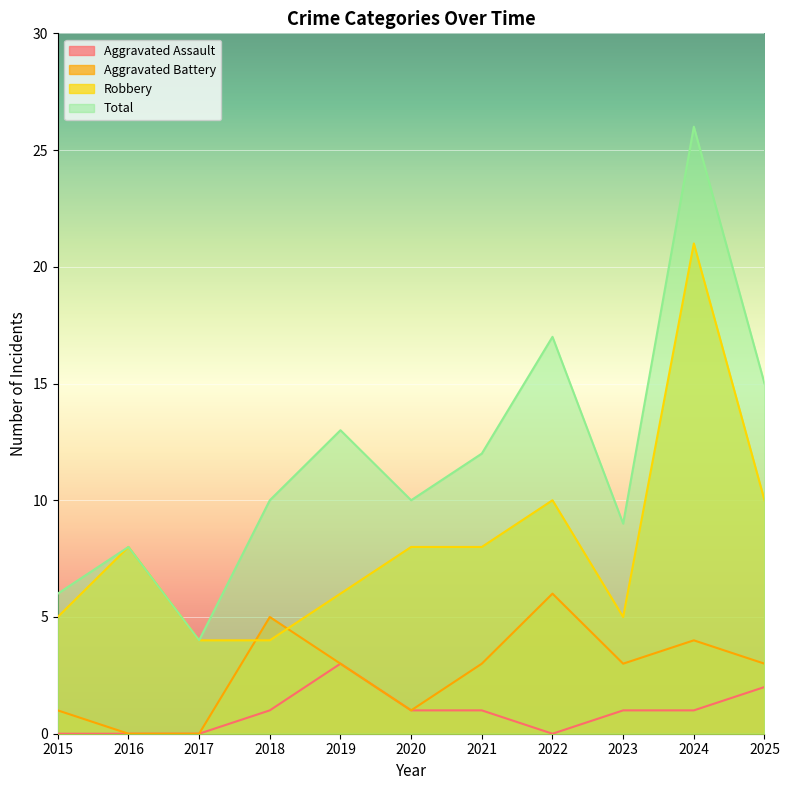

Which label corresponds to the largest value in the chart?

2024